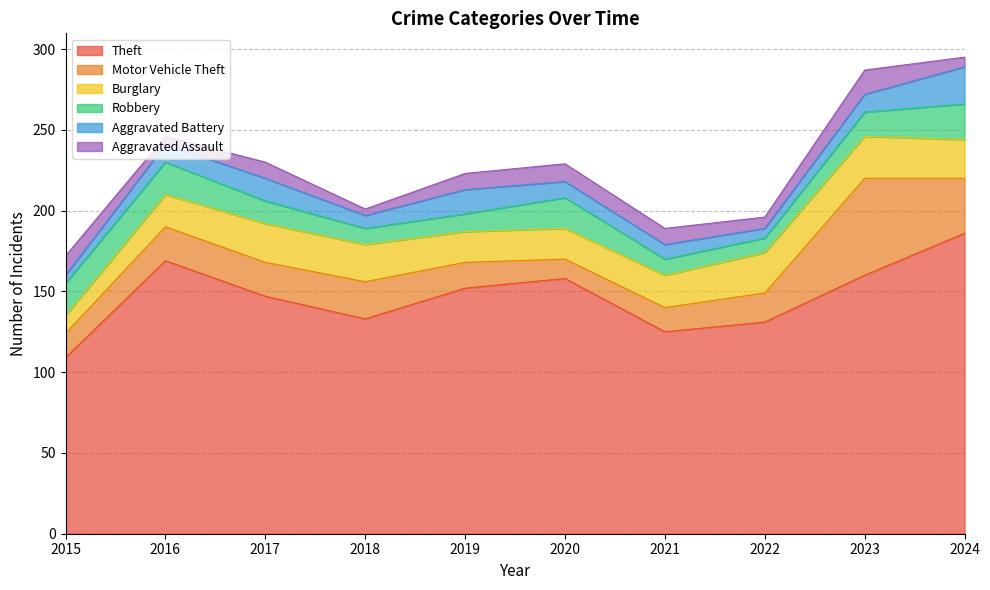

Which has a higher value, 2024 or 2018?

2024